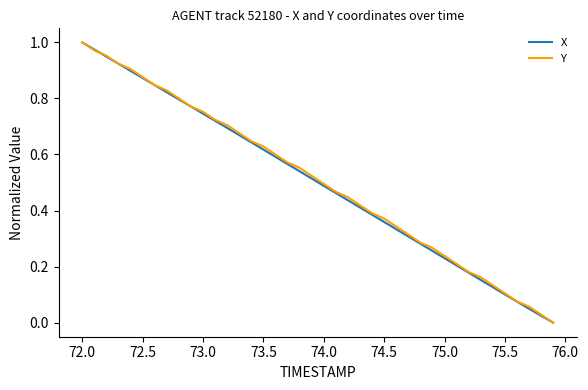

At which category is the sum across all series the highest?

72.0